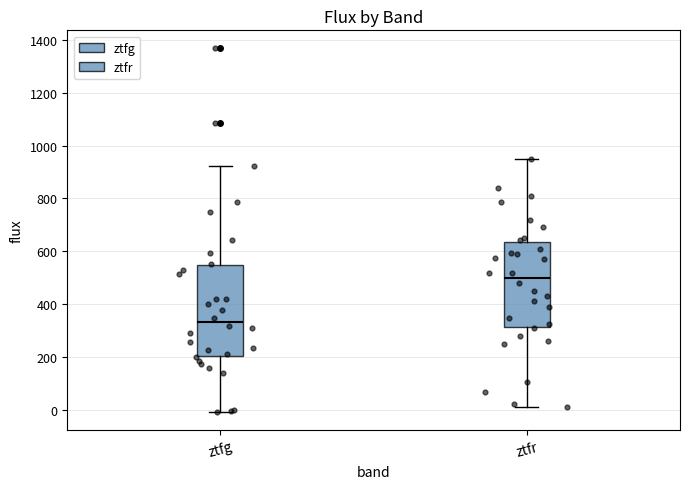

Where does the upper whisker of the box for ztfr end on the y-axis? The values are not printed on the chart, so give them approximately, as read against the axis.

940